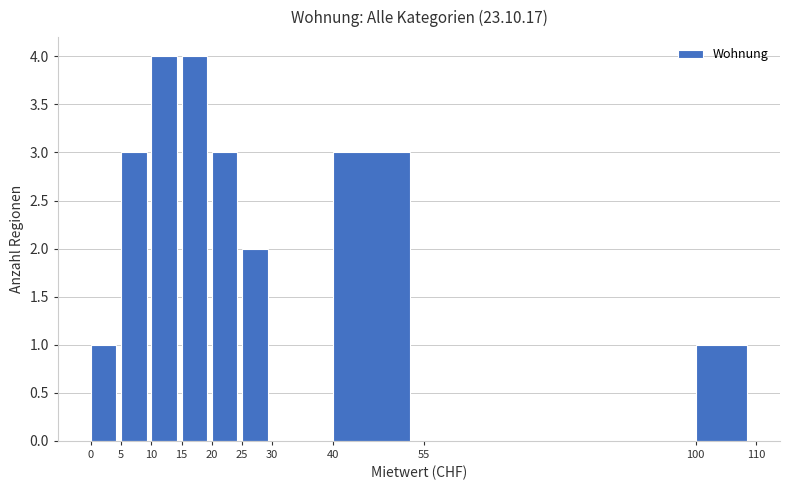

Reading left to right, list every bar in this chart as the range it spans on the x-axis followed by its height. The values are not printed on the chart, so give them approximately, as read against the axis.

0 to 5: 1
5 to 10: 3
10 to 15: 4
15 to 20: 4
20 to 25: 3
25 to 30: 2
30 to 40: 0
40 to 55: 3
55 to 100: 0
100 to 110: 1